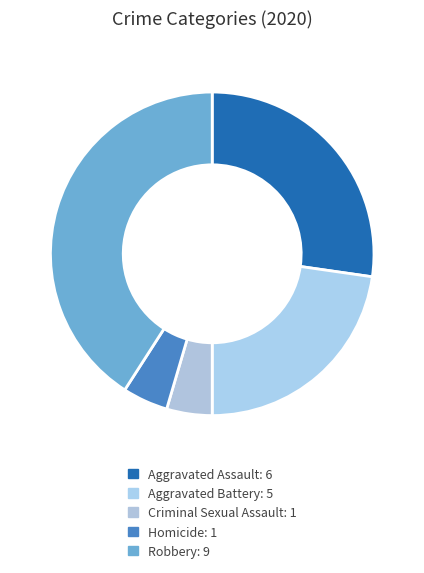

How many segments does this pie chart have?

5